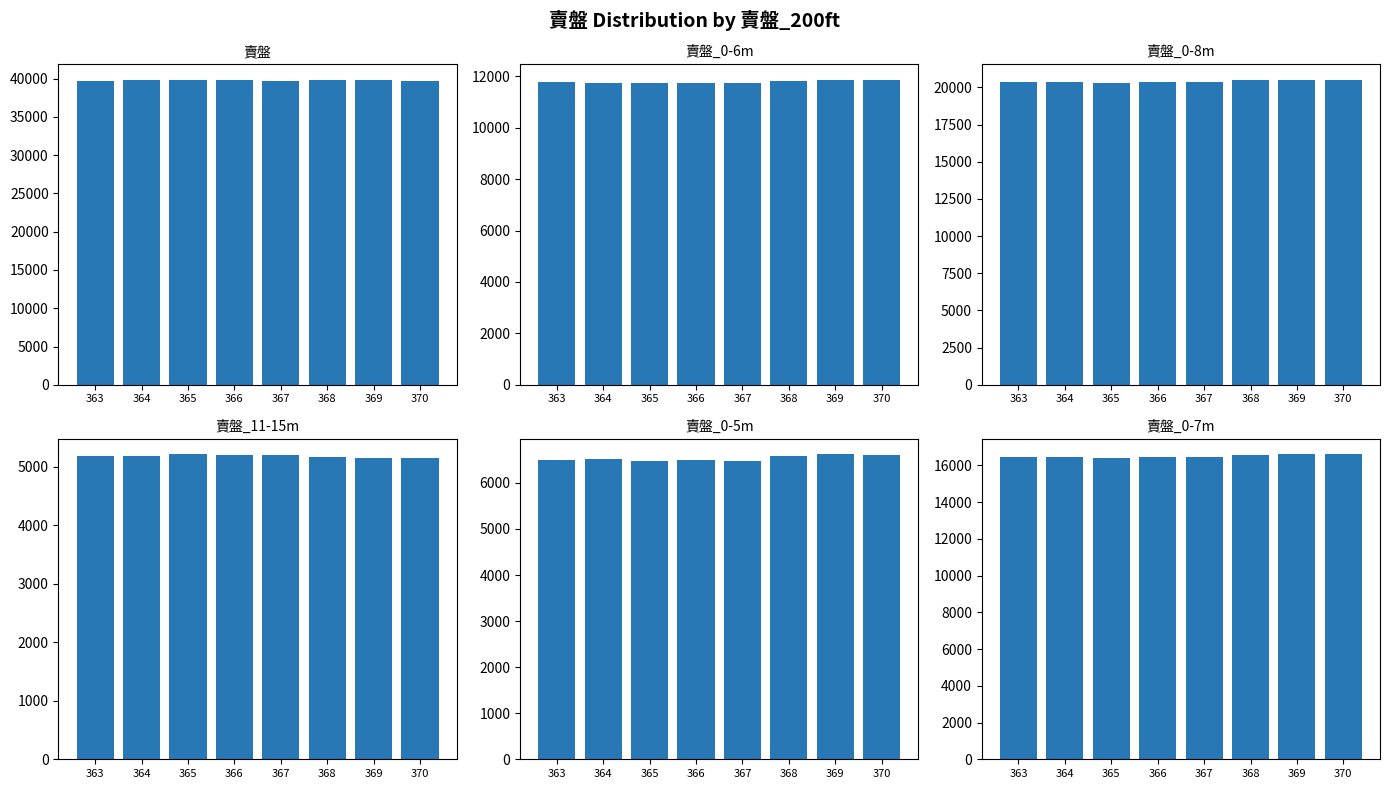

True or false: 賣盤_0-7m has a value of 4519.9 at 366.

False